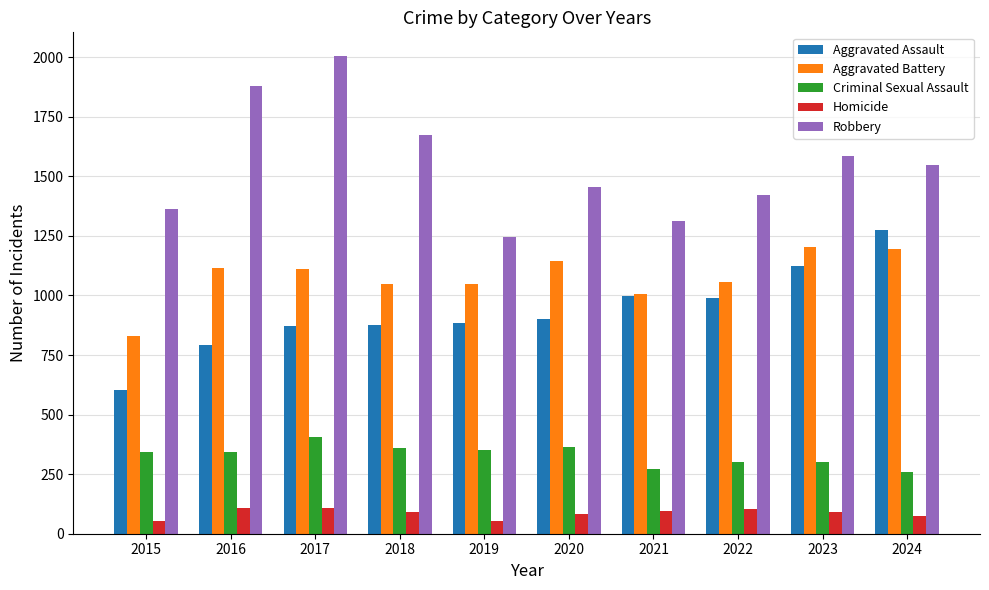

Is the value of Aggravated Battery at 2018 greater than the value of Homicide at 2024?

Yes